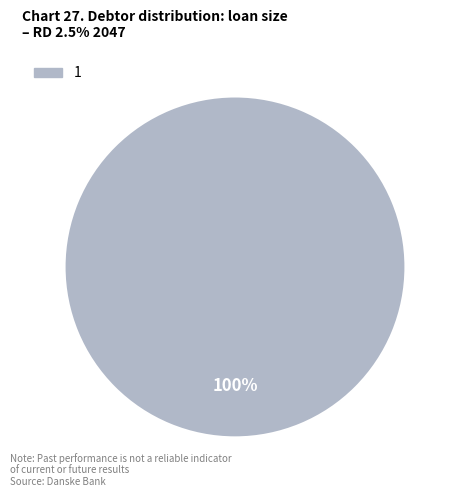

Is it true that 1 is 85% of the pie?

False